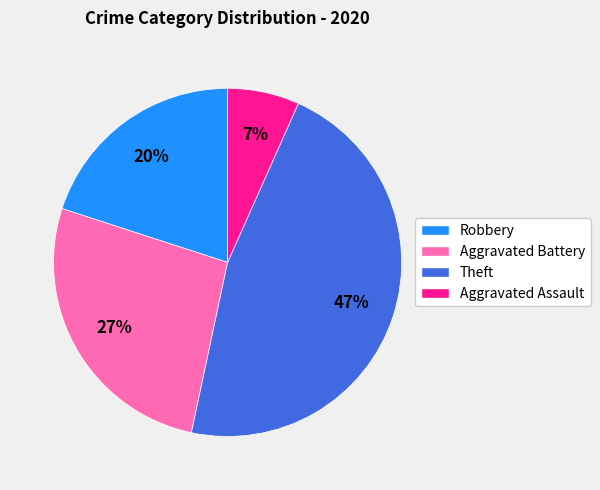

To the nearest percent, what portion does Aggravated Assault represent?

7%